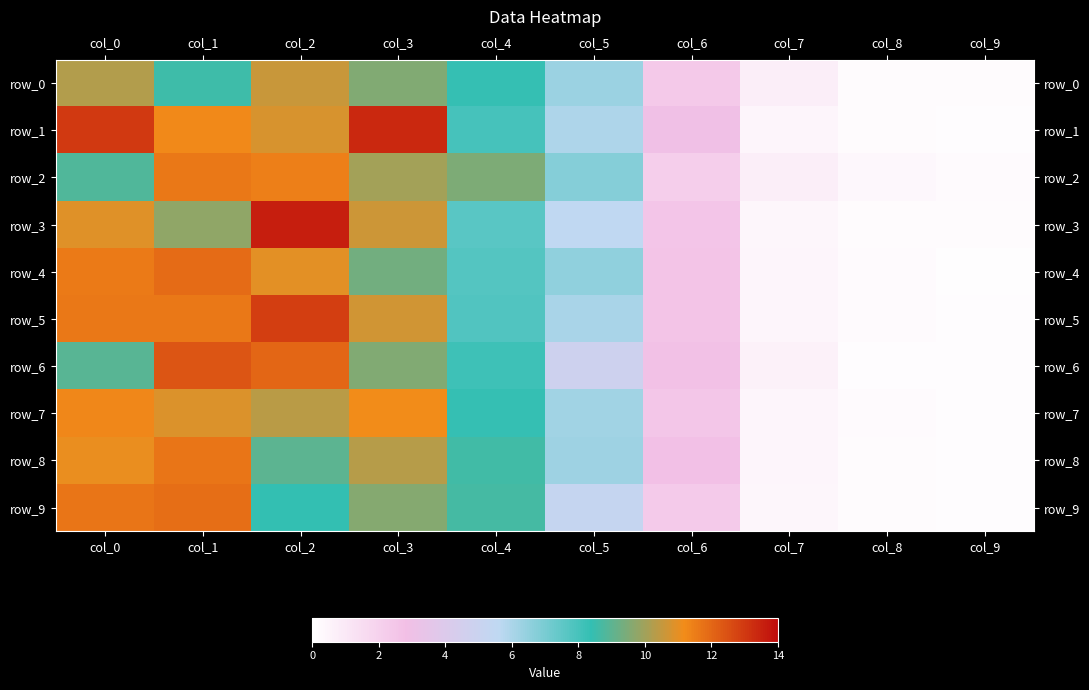

What is the difference between the row_7 values at col_5 and col_9?

6.0